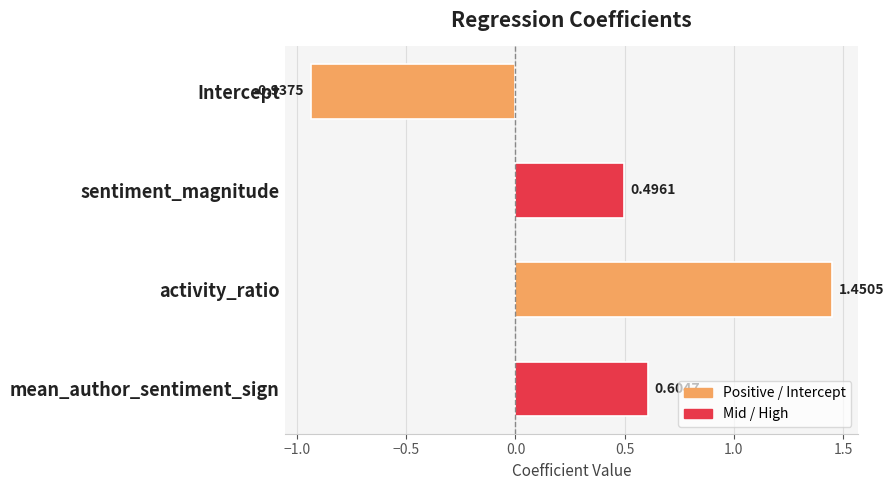

What is the label of the 4th bar from the bottom?

Intercept